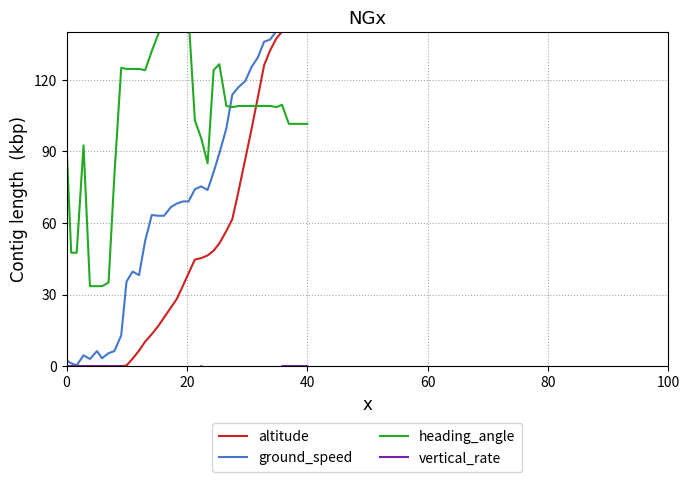

How many series are shown in this chart?

4